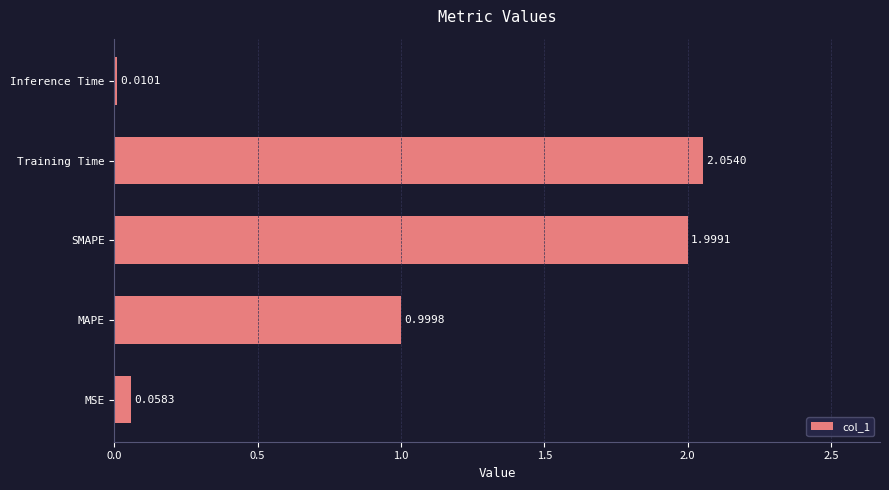

What is the sum of all values?

5.1